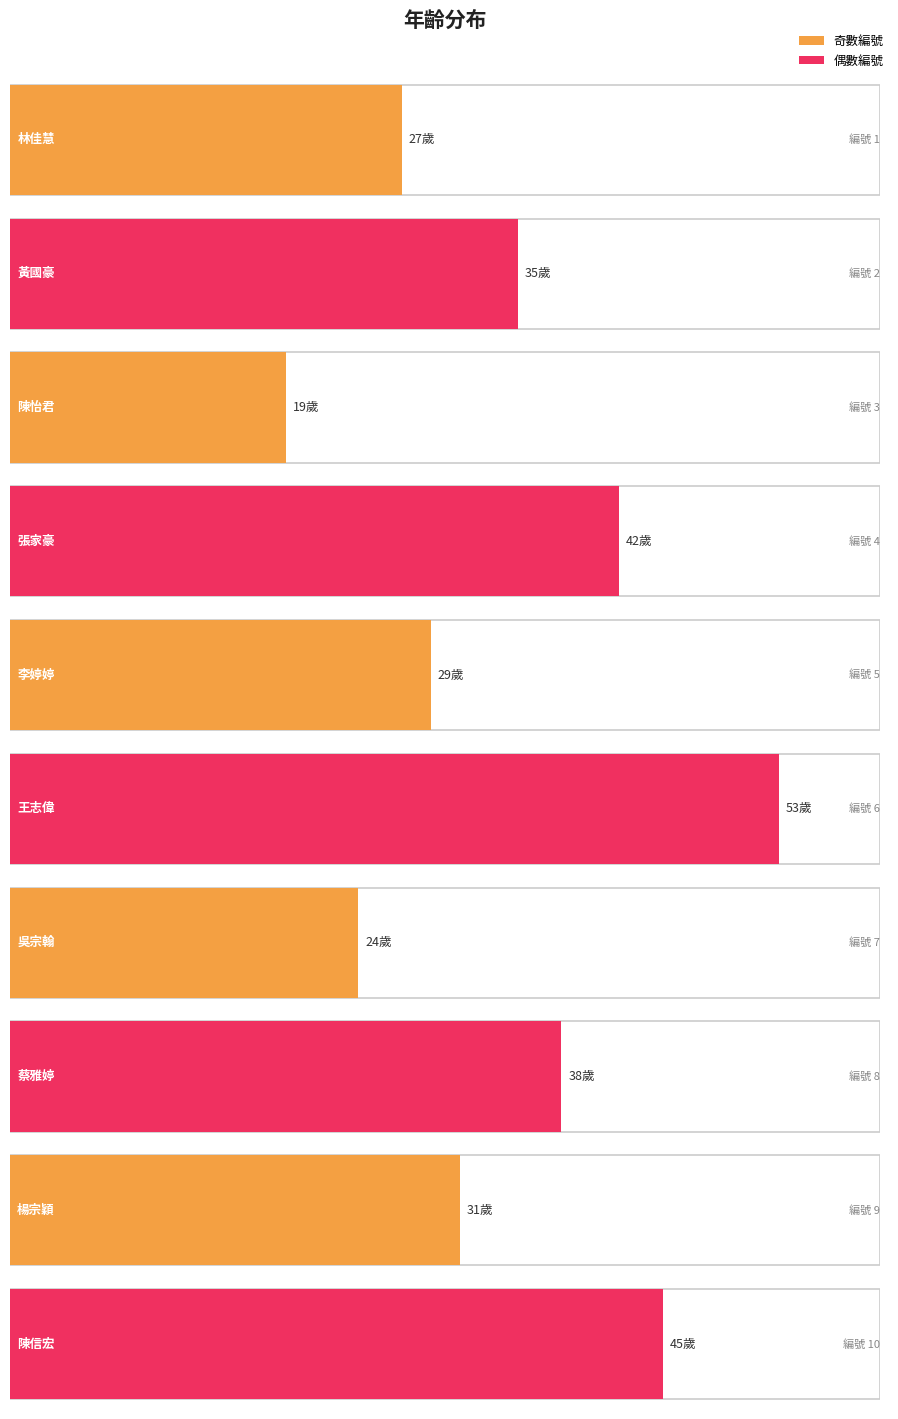

Which category has the highest value across all series?

6